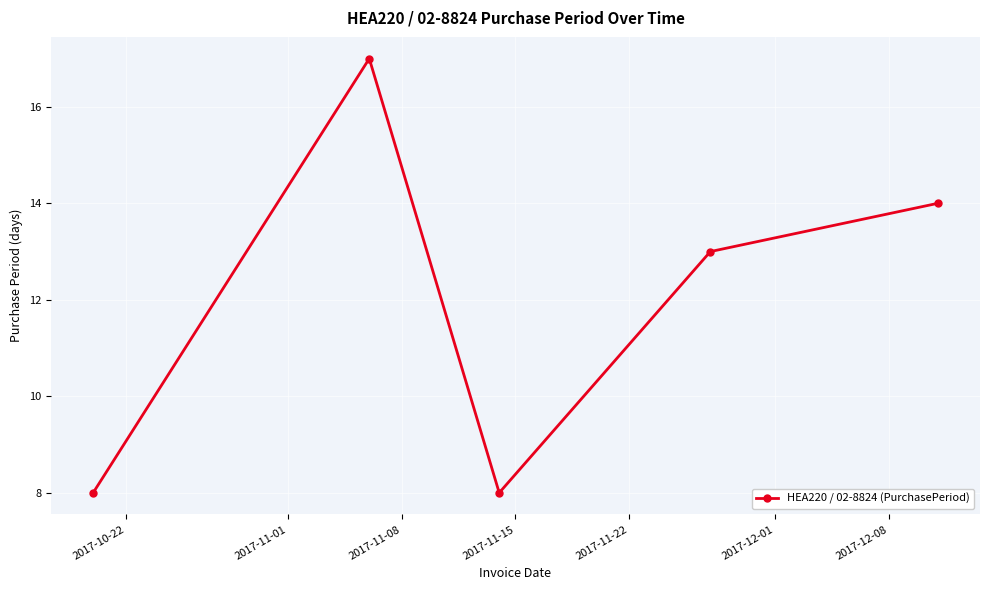

True or false: the data has more than 0 interior local peaks.

True